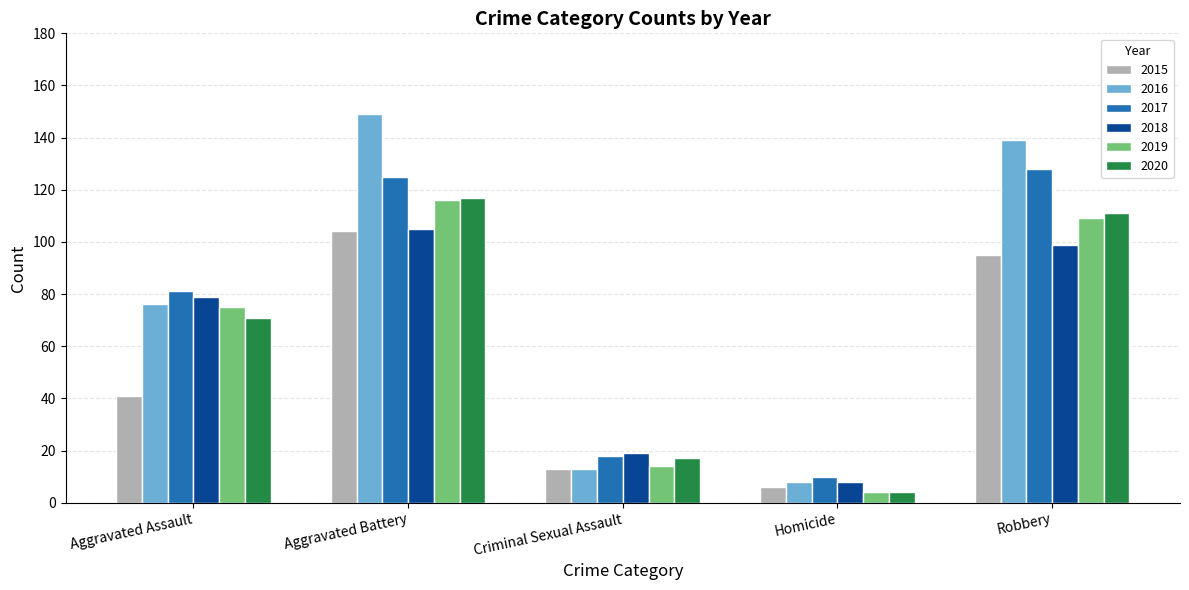

Reading left to right, transcribe all the data shown in this chart.

2015: 41	104	13	6	95
2016: 76	149	13	8	139
2017: 81	125	18	10	128
2018: 79	105	19	8	99
2019: 75	116	14	4	109
2020: 71	117	17	4	111